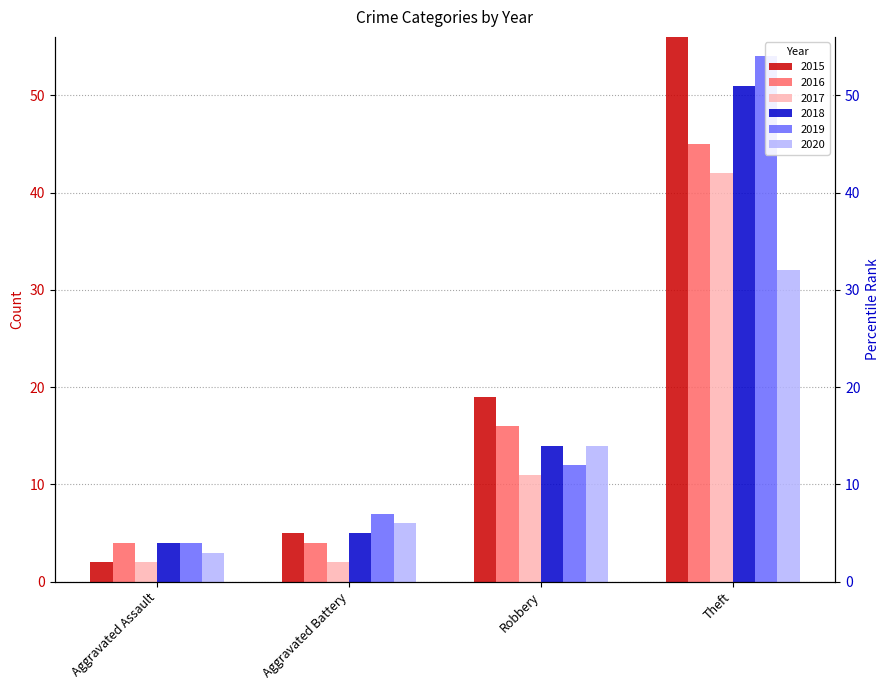

Reading left to right, what are all the values shown in this chart?

2015: 2	5	19	56
2016: 4	4	16	45
2017: 2	2	11	42
2018: 4	5	14	51
2019: 4	7	12	54
2020: 3	6	14	32